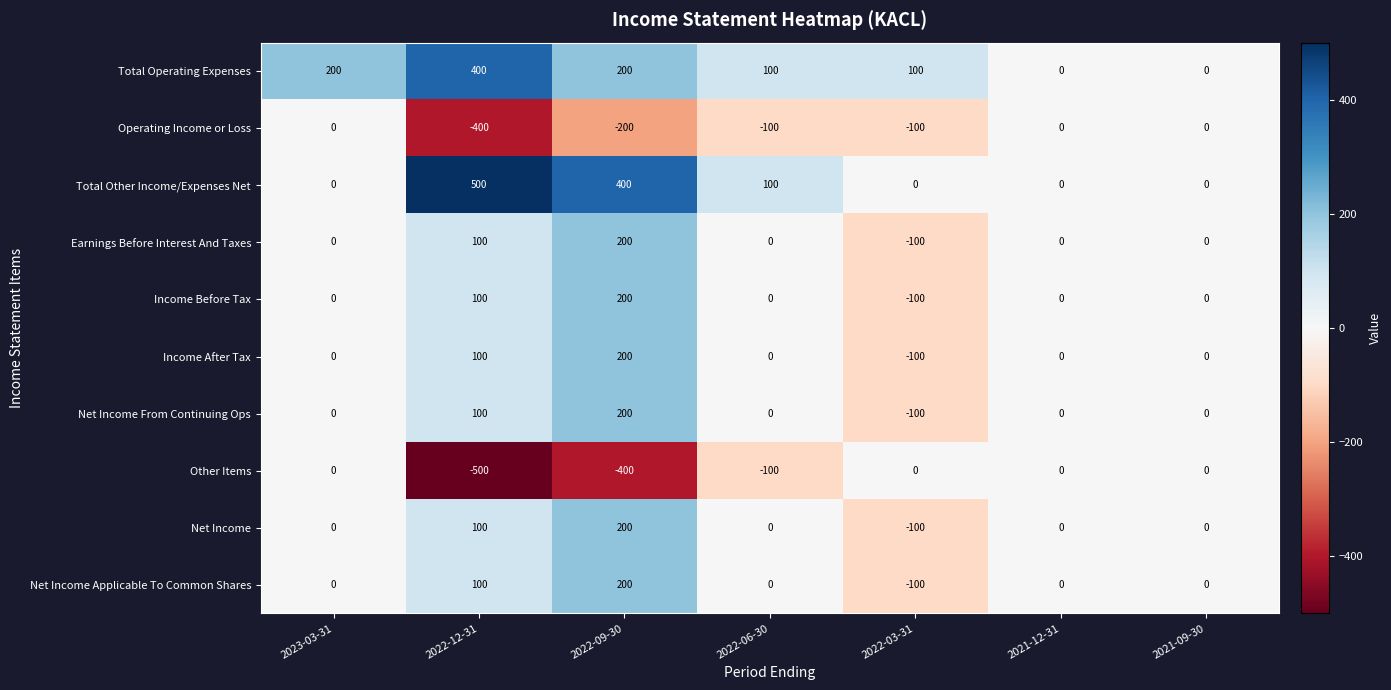

What is the difference between the maximum and minimum values in the Total Other Income/Expenses Net series?

500